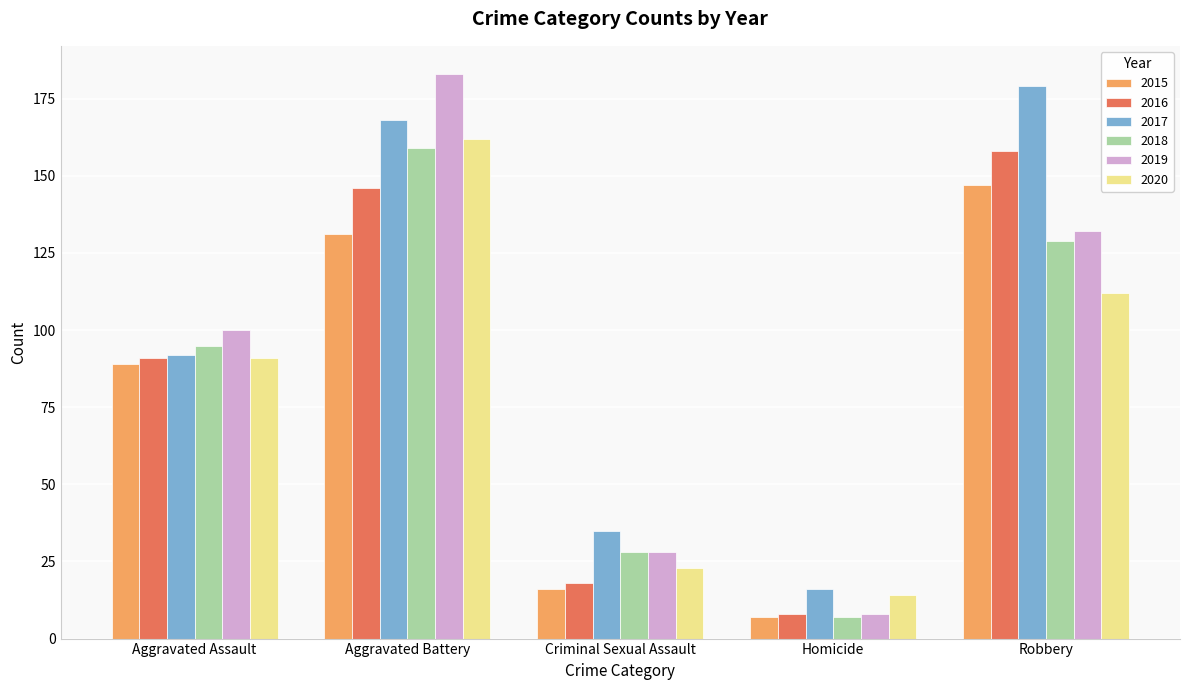

Which series has the widest spread of values?

2019